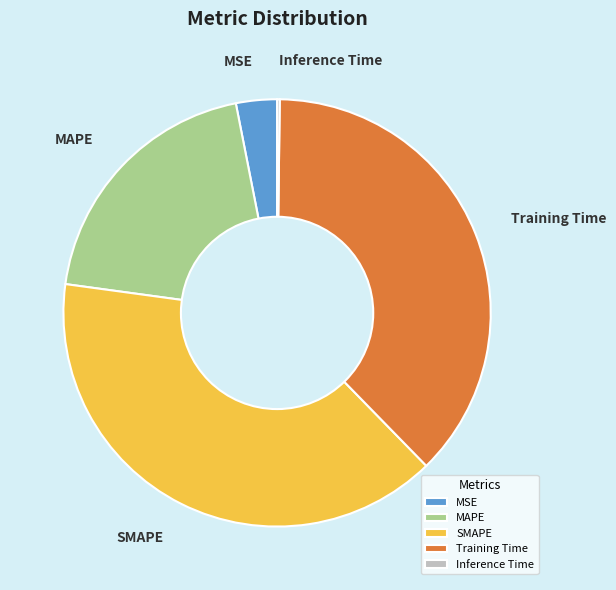

Is it true that MSE is 3% of the pie?

True